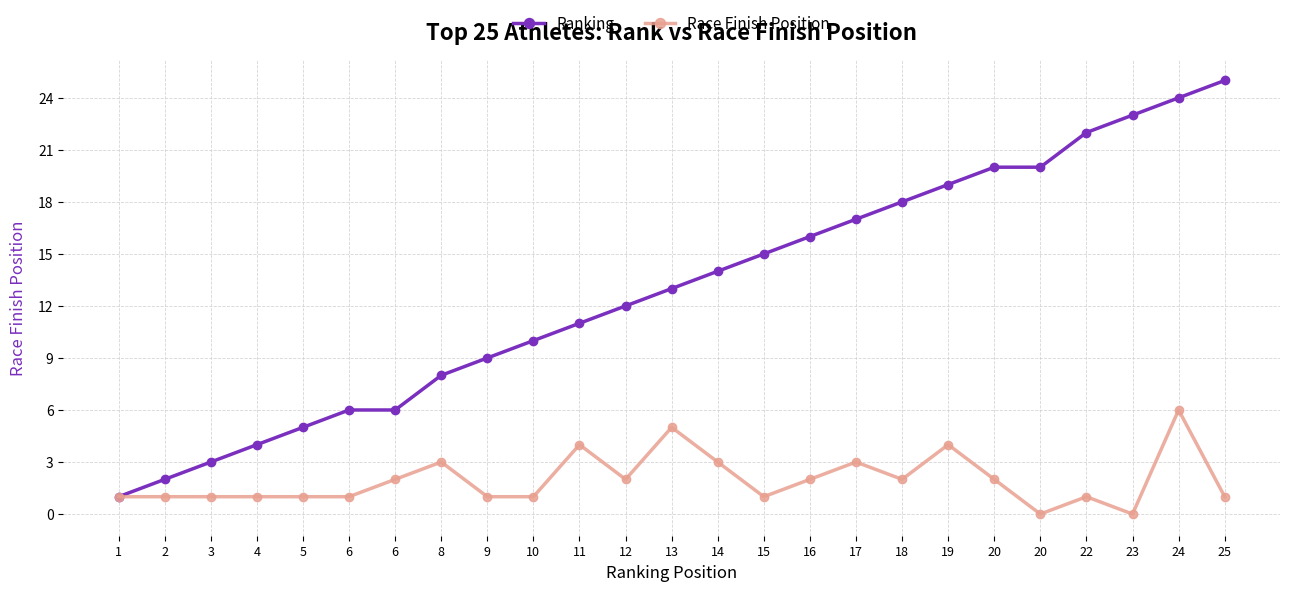

Count the number of categories in the chart.

25